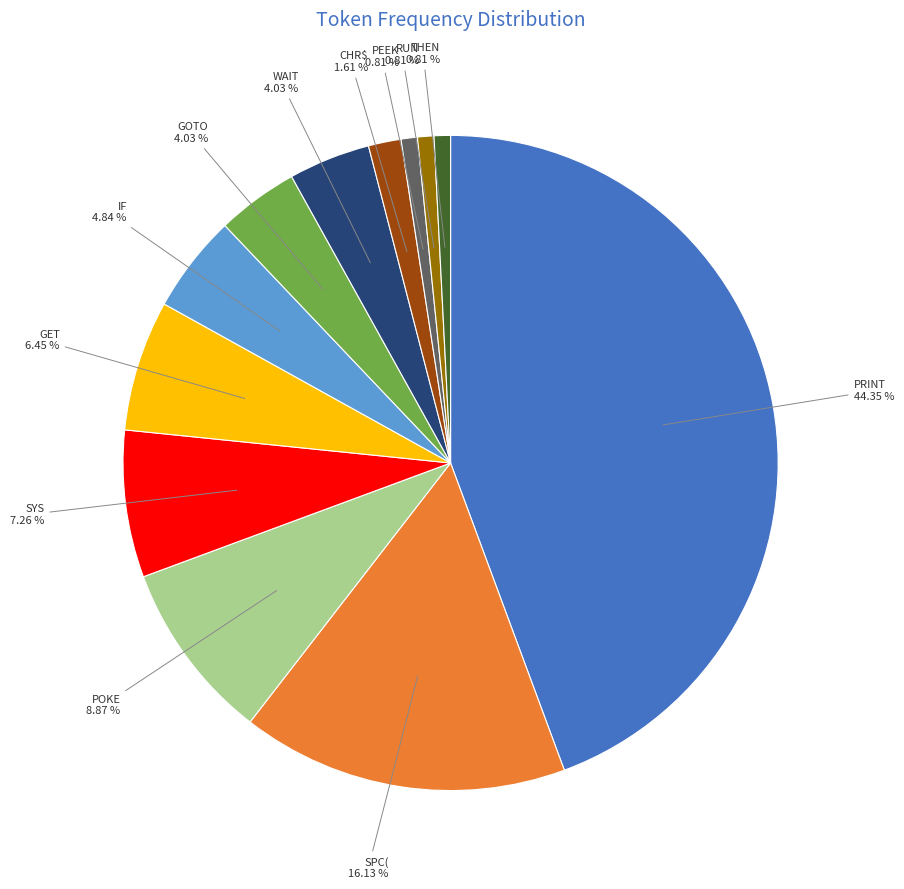

What portion of the pie excludes PRINT?

55.6%